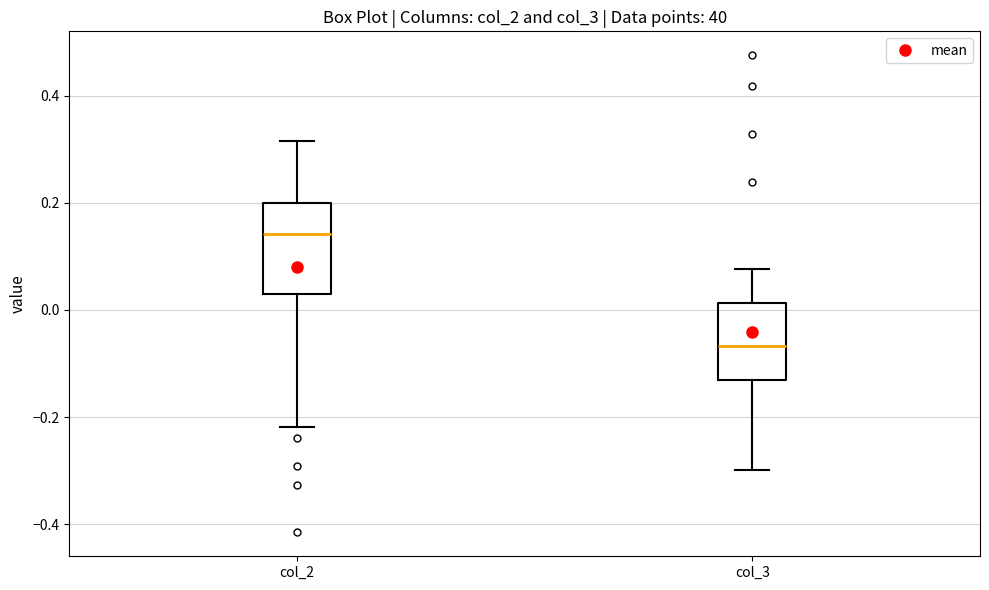

Which box has the lowest median line?

col_3